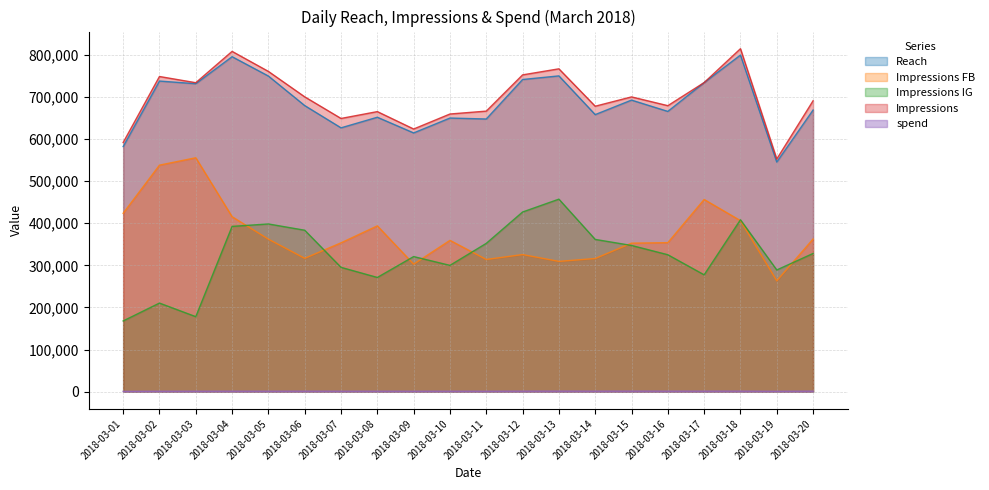

Between which two adjacent categories do Impressions FB and Impressions IG first intersect?

2018-03-04 and 2018-03-05